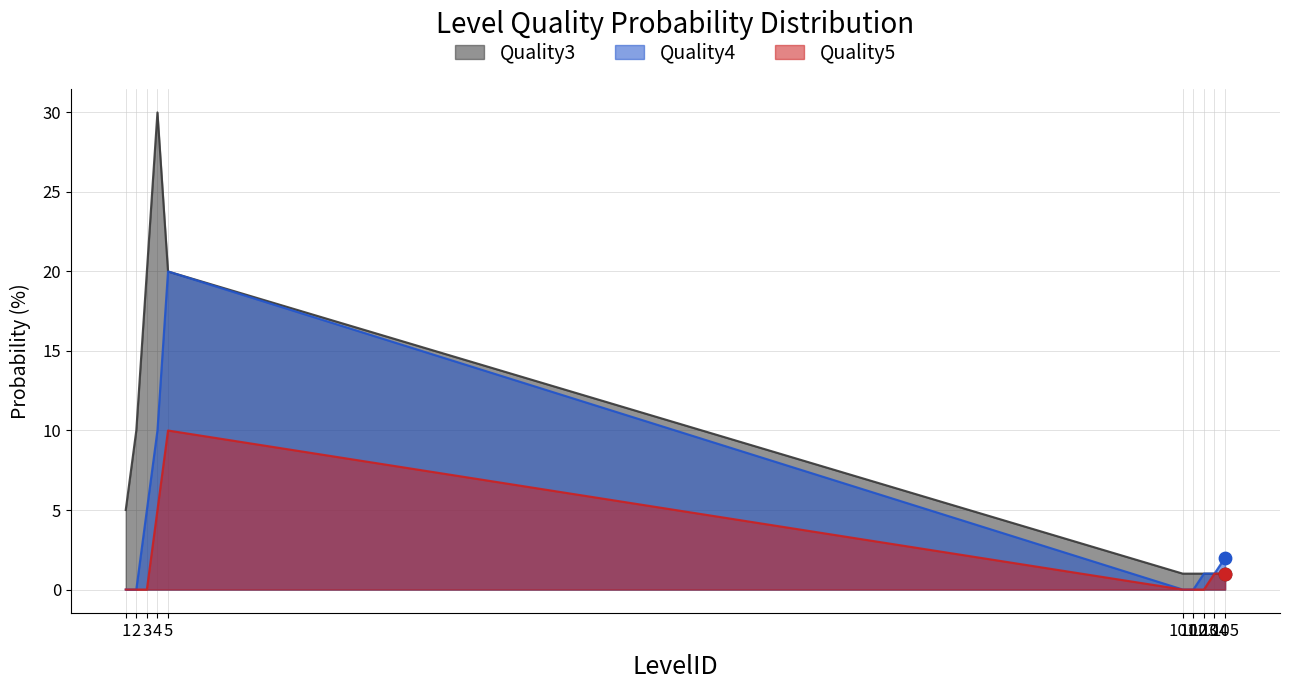

Which series has the largest total across all categories?

Quality3